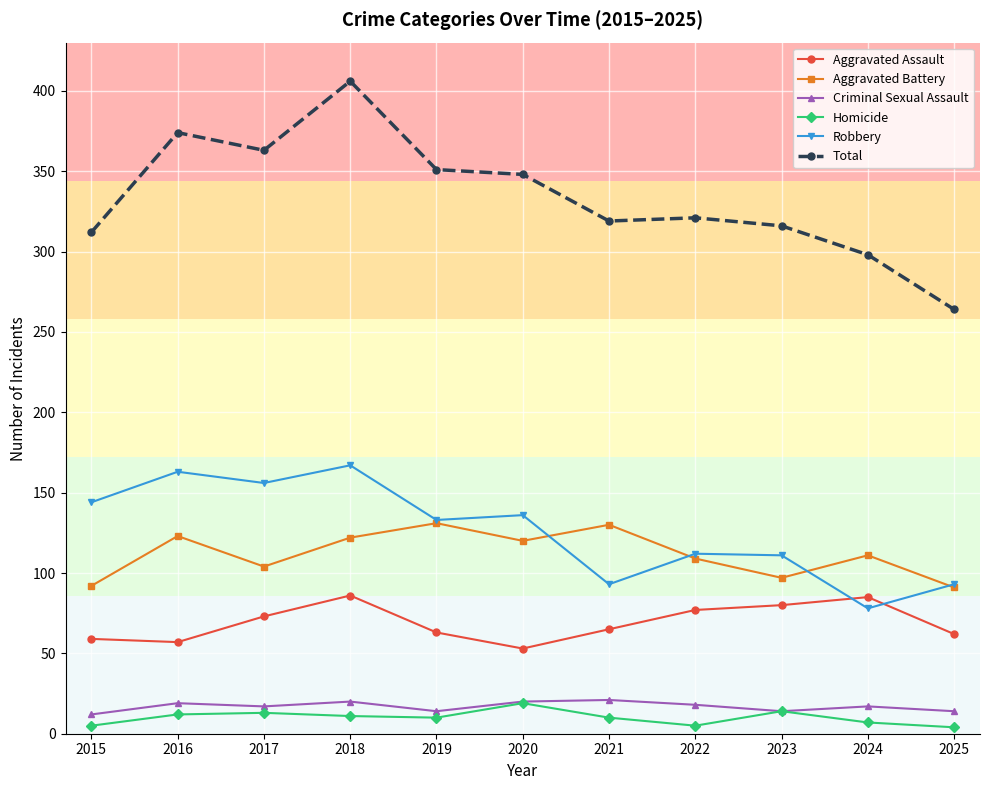

At which category is the sum across all series the highest?

2018